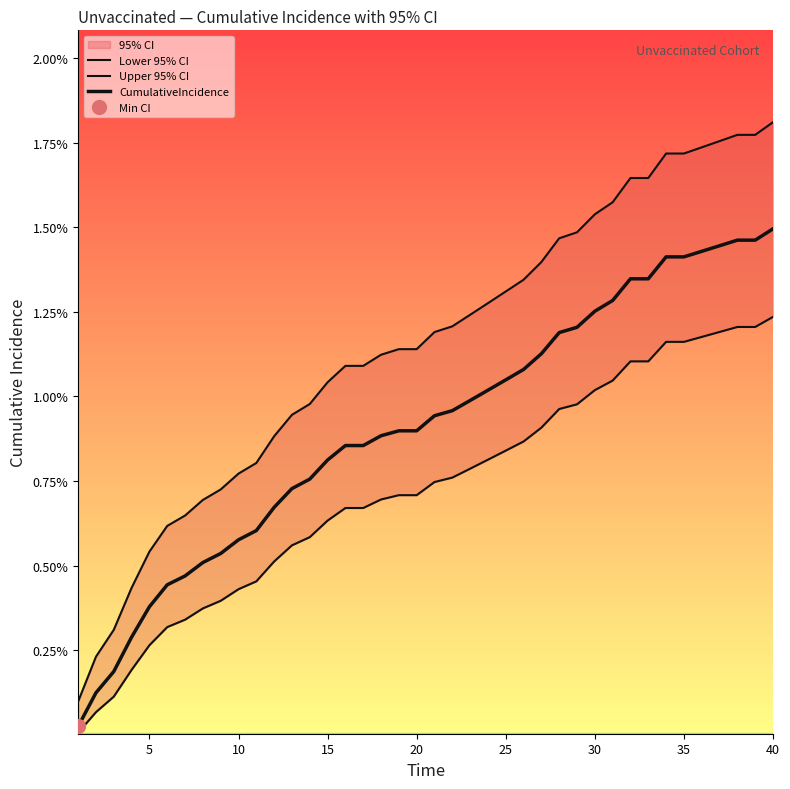

How many series are shown in this chart?

3